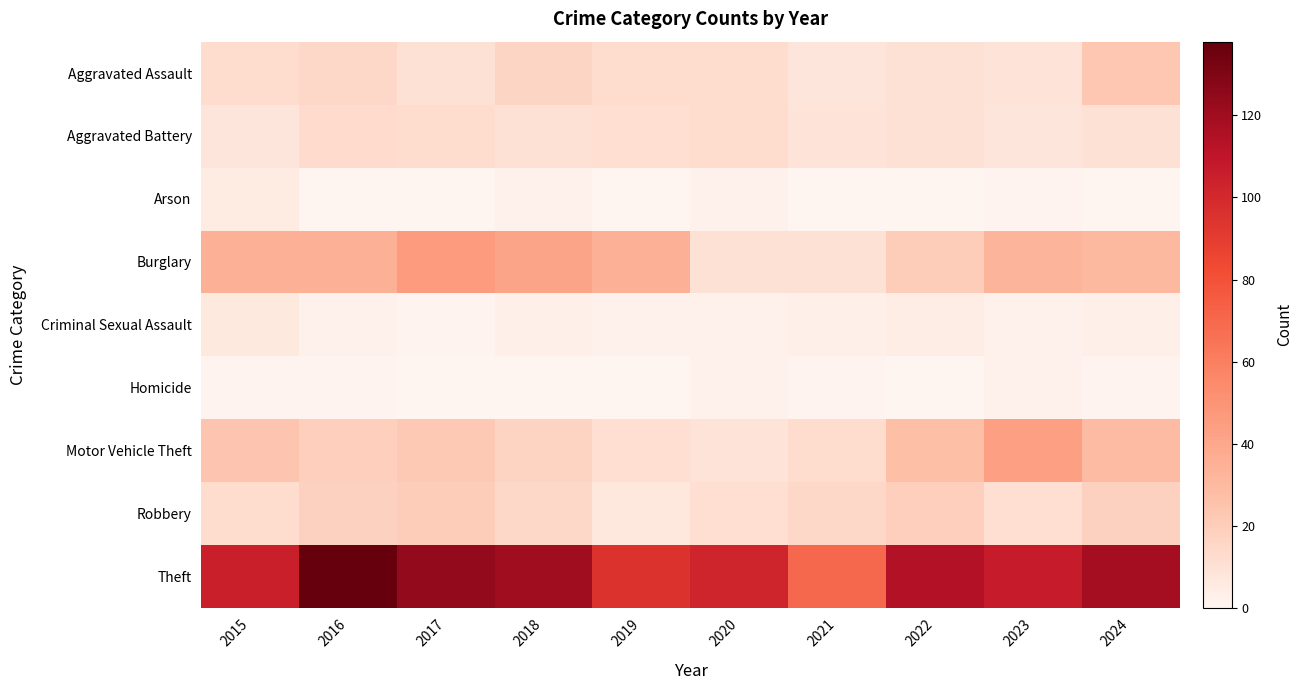

List the series in order of their peak value, highest first.

Theft, Burglary, Motor Vehicle Theft, Aggravated Assault, Robbery, Aggravated Battery, Criminal Sexual Assault, Arson, Homicide